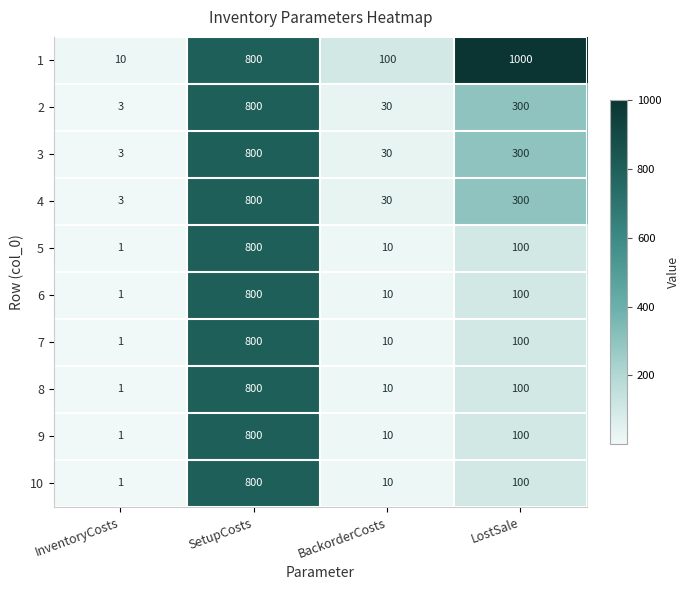

The 10 series shows 63 at LostSale. True or false?

False